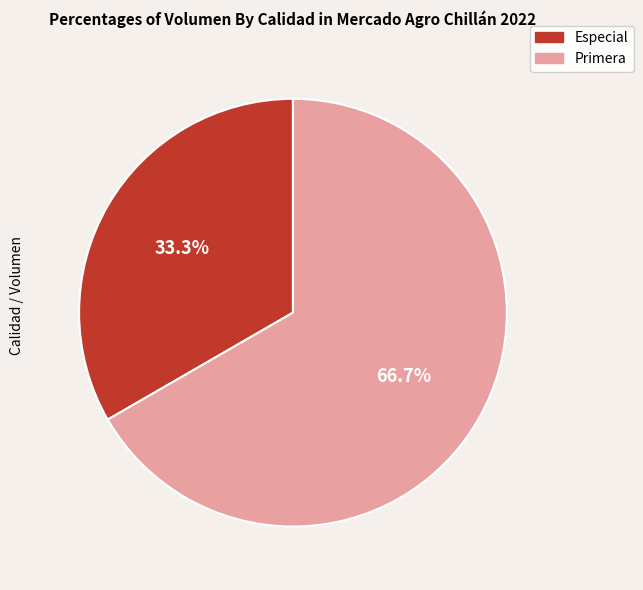

The Primera slice represents 74% of the pie. True or false?

False